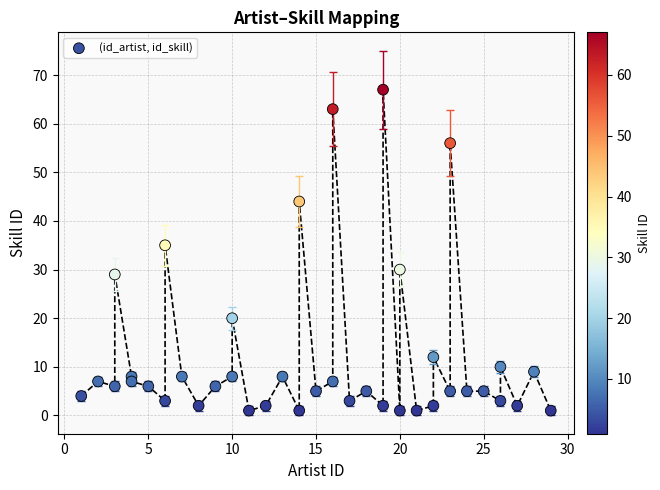

What is the range of Y values (max minus min)?

66